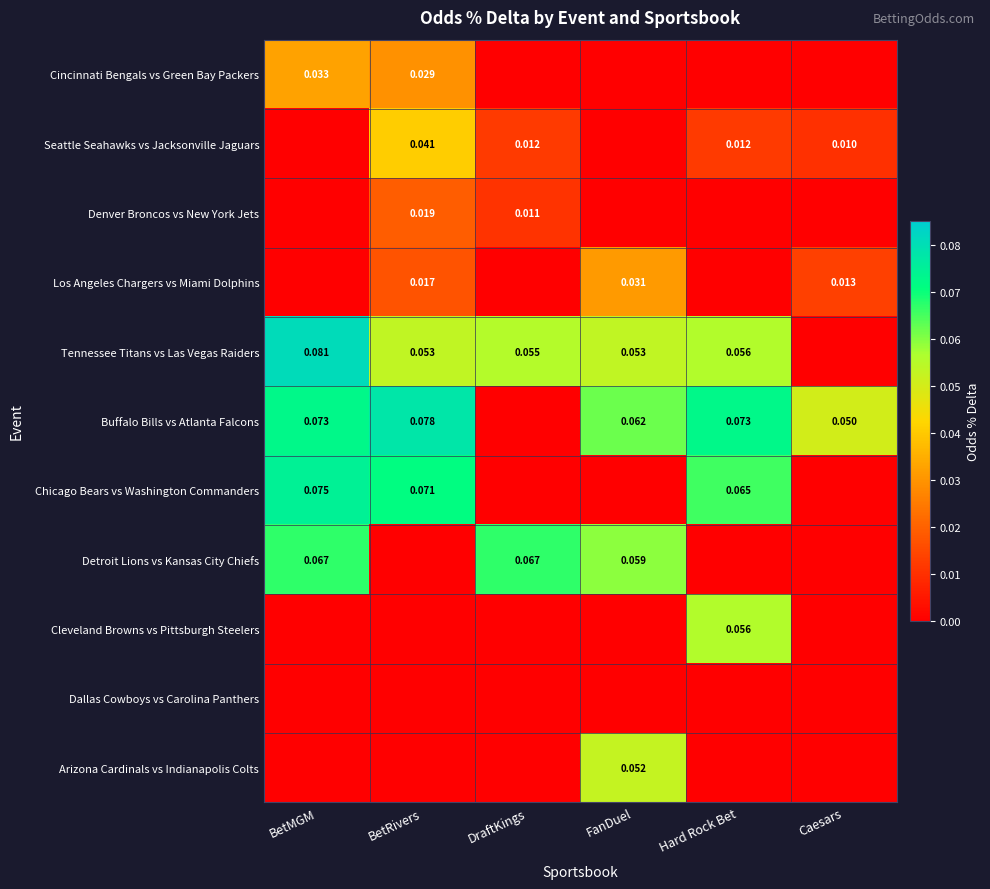

How many values in Detroit Lions vs Kansas City Chiefs are above zero?

3